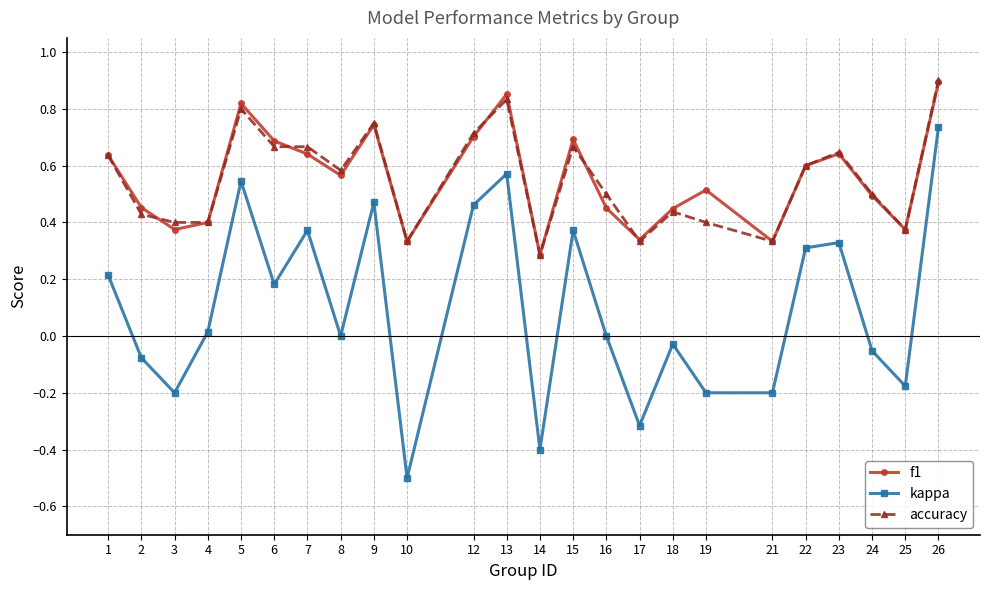

Which series has the widest spread of values?

kappa